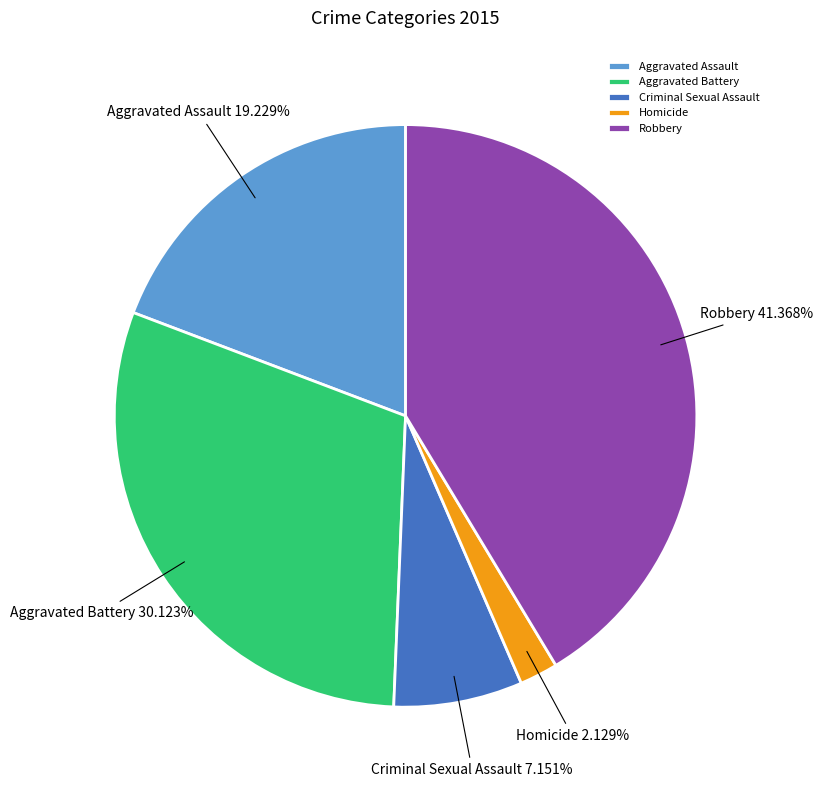

Which slice is the smallest?

Homicide